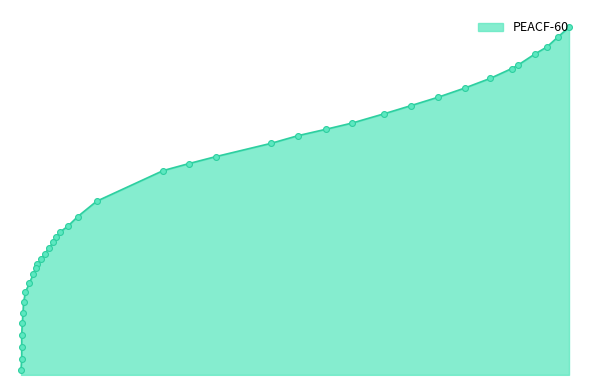

Which has a higher value, 0.0026 or 0.0588?

0.0588